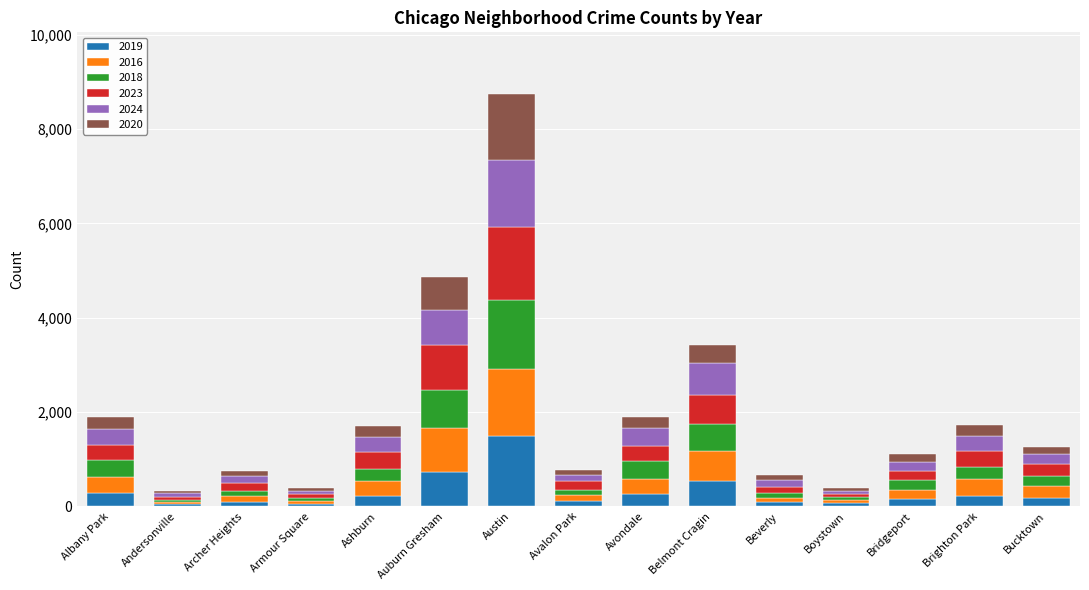

What is the maximum value for 2019?

1490